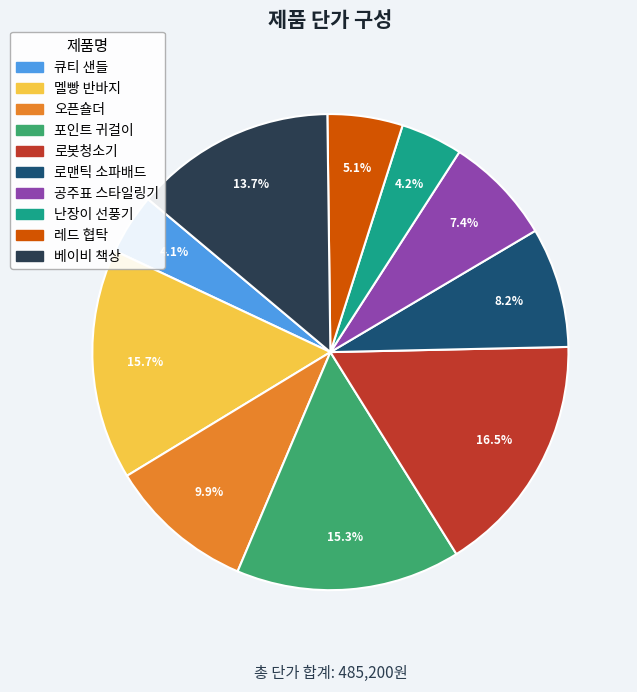

Is the sum of 멜빵 반바지 and 공주표 스타일링기 greater than half?

No